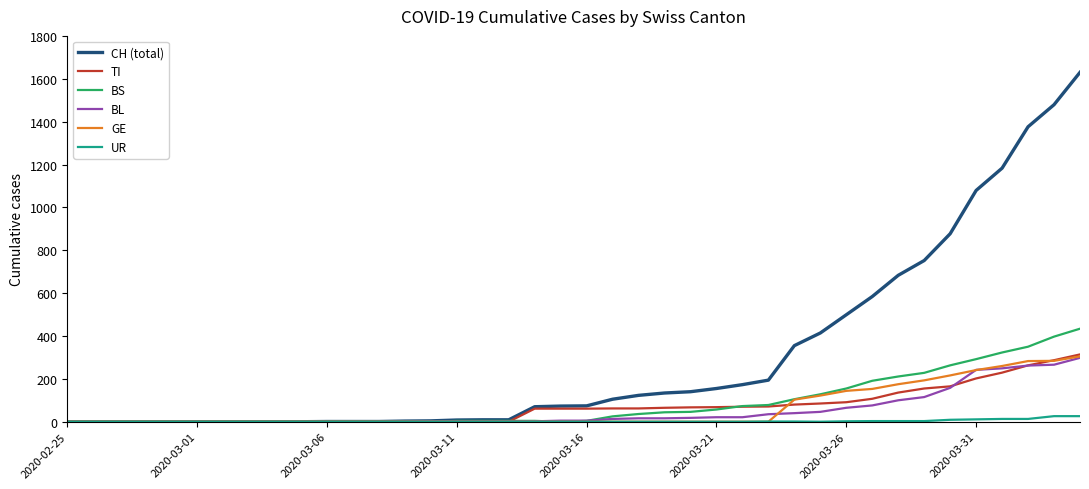

Which series has the largest range (max minus min)?

CH (total)